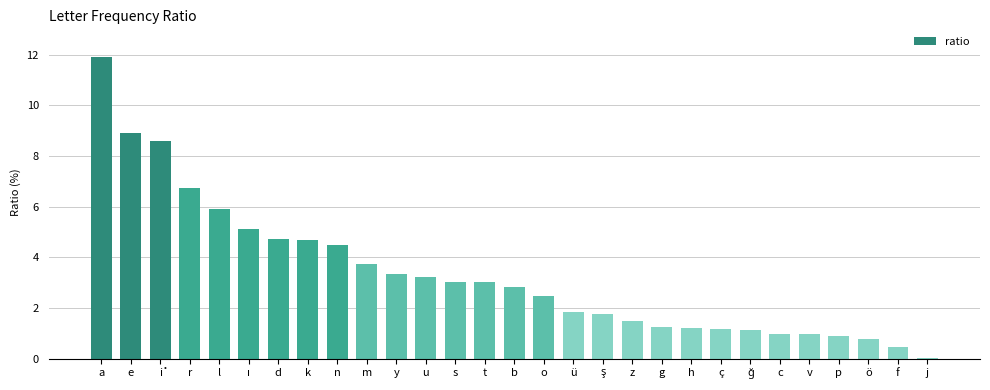

What is the greatest value displayed?

11.9